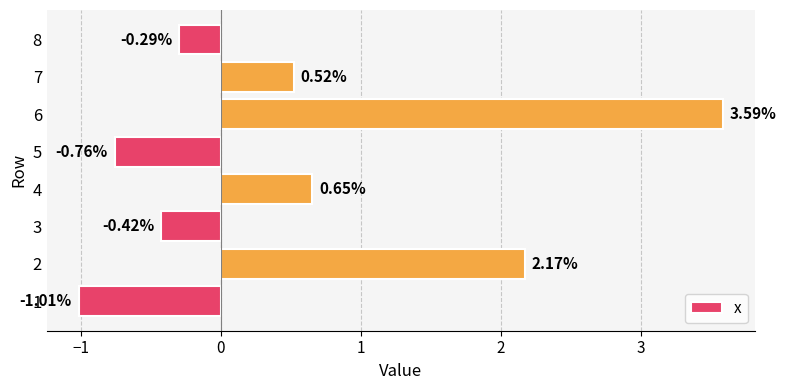

Does the chart contain stacked bars?

No